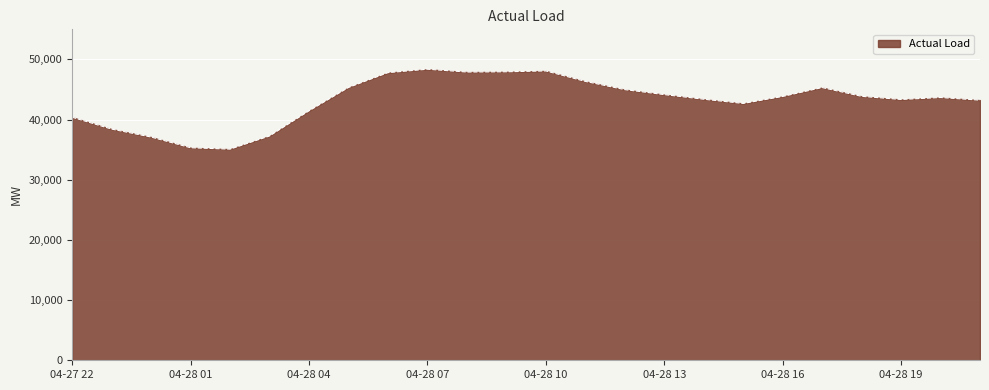

What is the maximum value shown in the chart?

48372.5